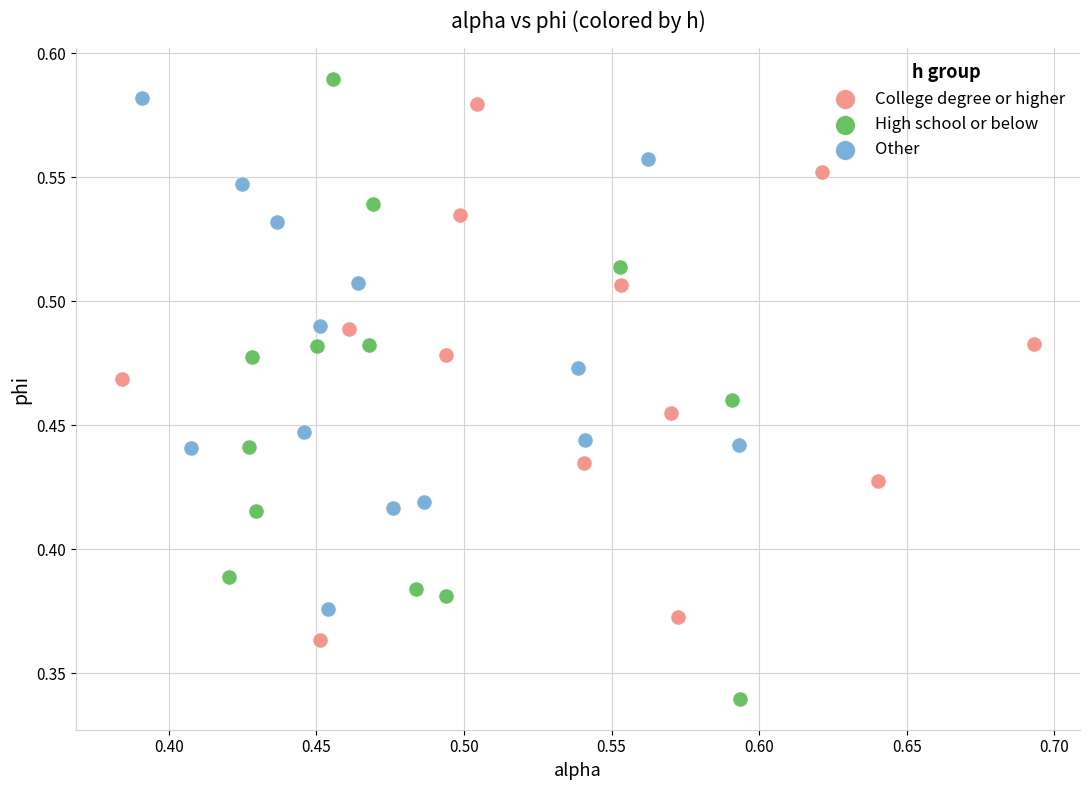

Which series has the widest spread of Y values?

High school or below